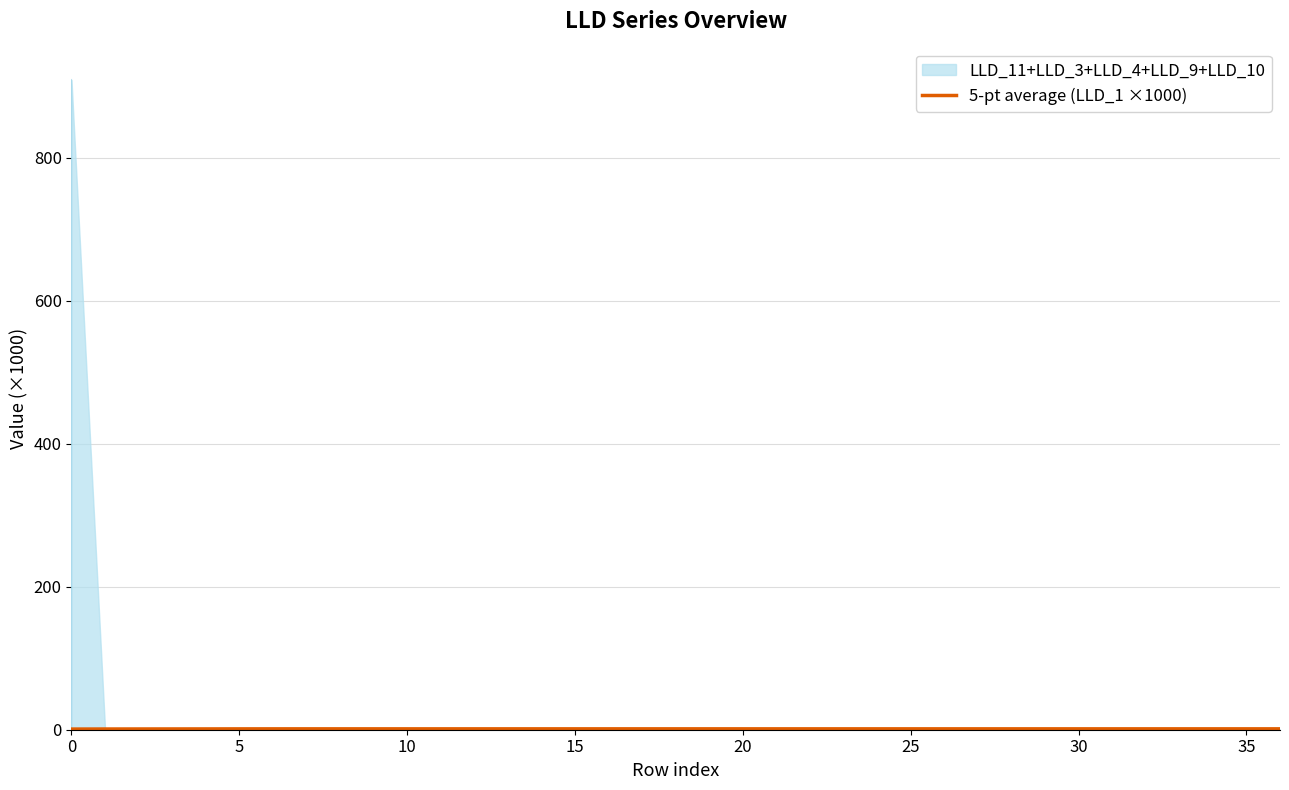

How many interior local valleys (lower than both neighbors) does the data have?

2